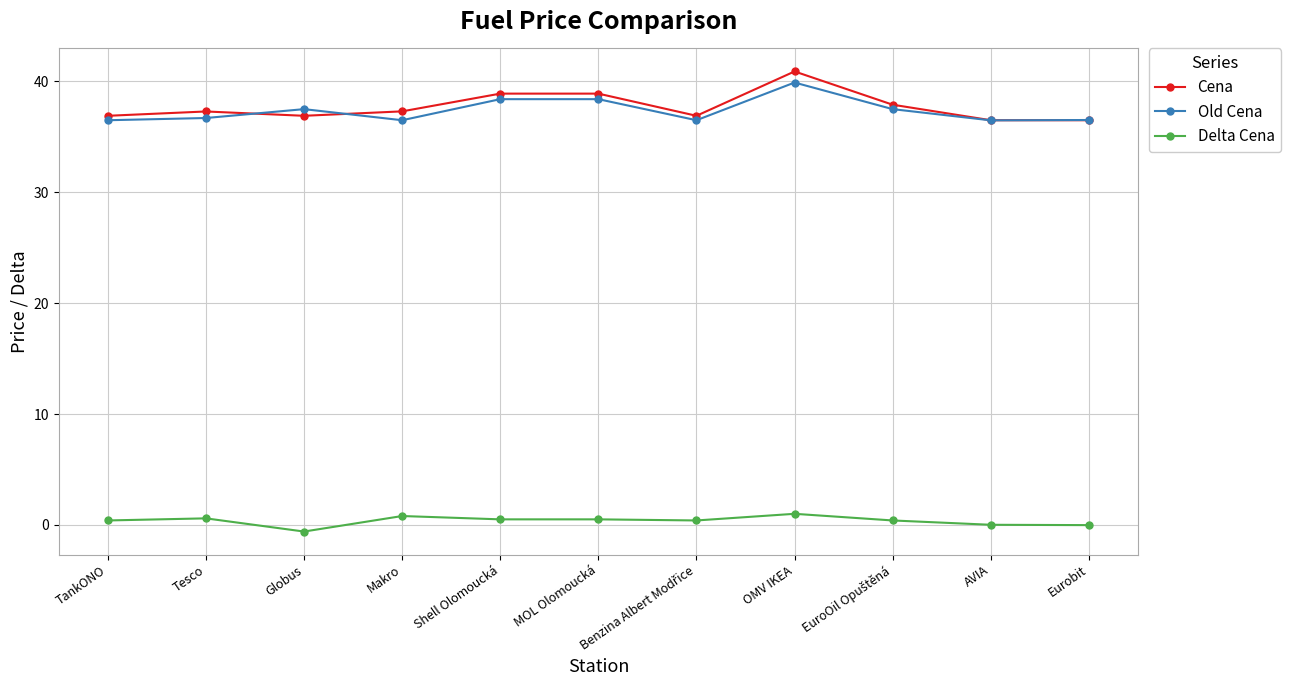

True or false: Cena and Delta Cena cross at least once.

False